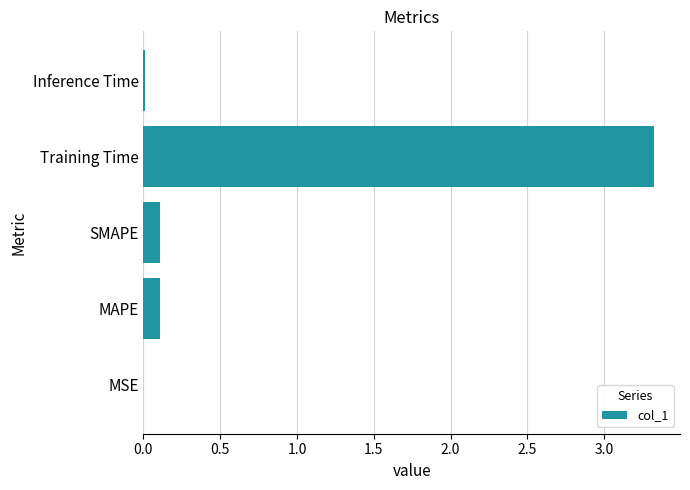

Which has a higher value, SMAPE or MSE?

SMAPE